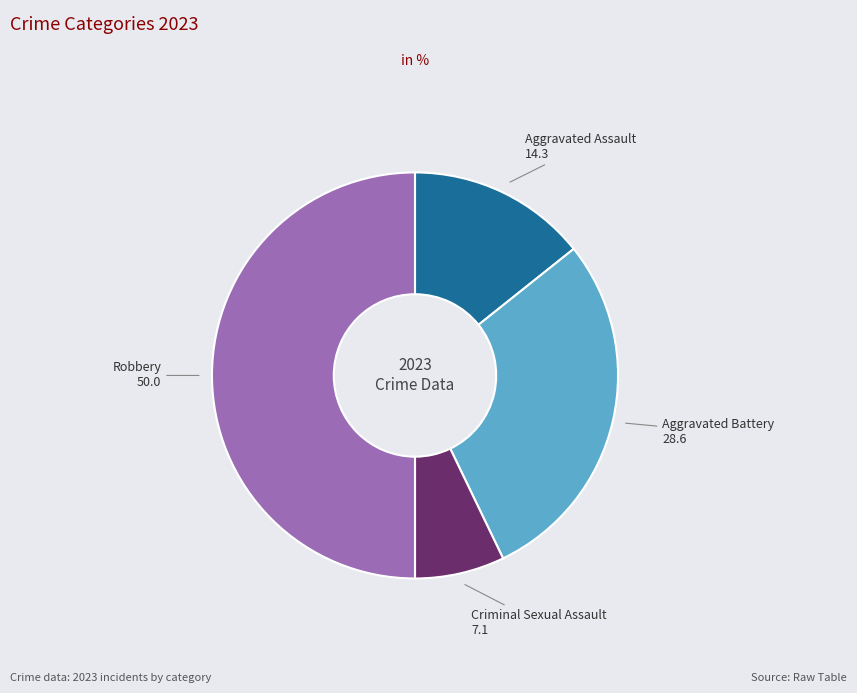

What is the largest slice in the pie chart?

Robbery